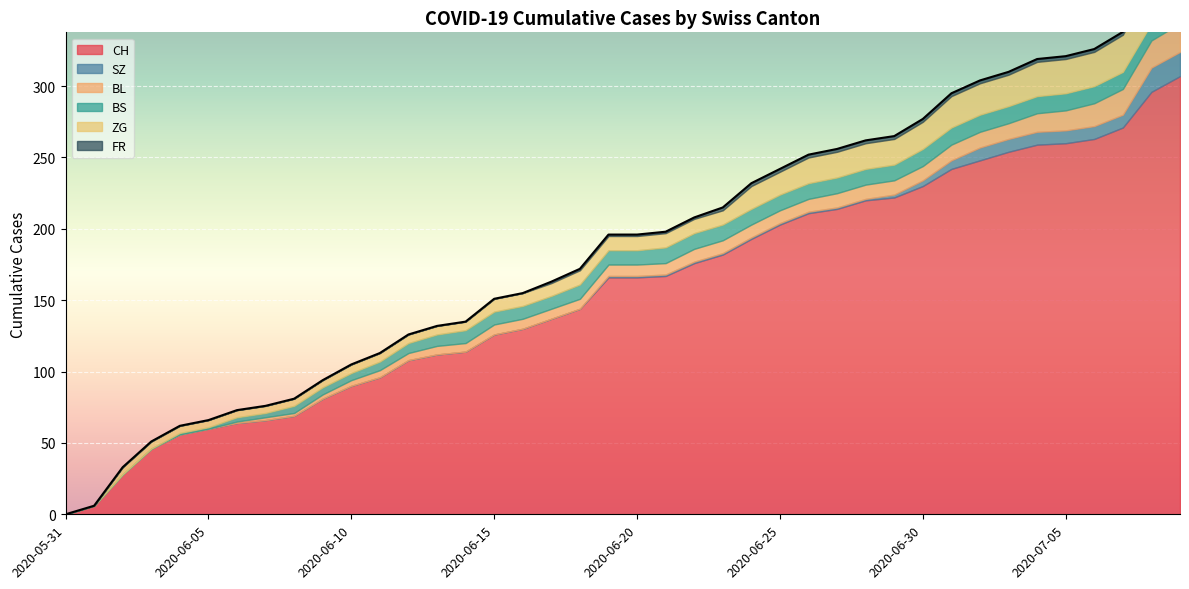

Where is BS nearest to the value 6?

2020-06-11